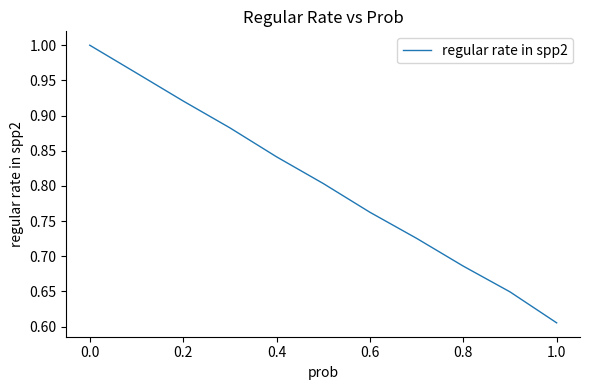

How many lines are shown in the chart?

1